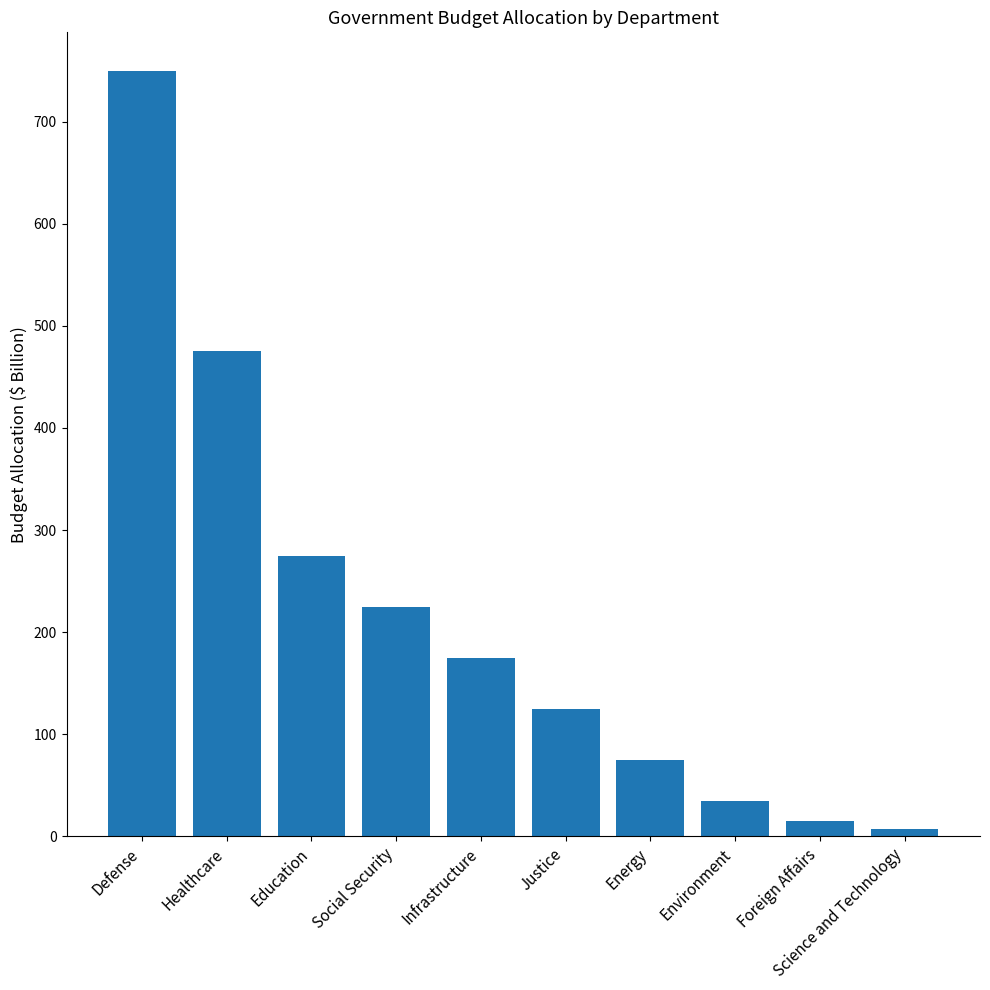

List the labels in order of value, smallest first.

Science and Technology, Foreign Affairs, Environment, Energy, Justice, Infrastructure, Social Security, Education, Healthcare, Defense